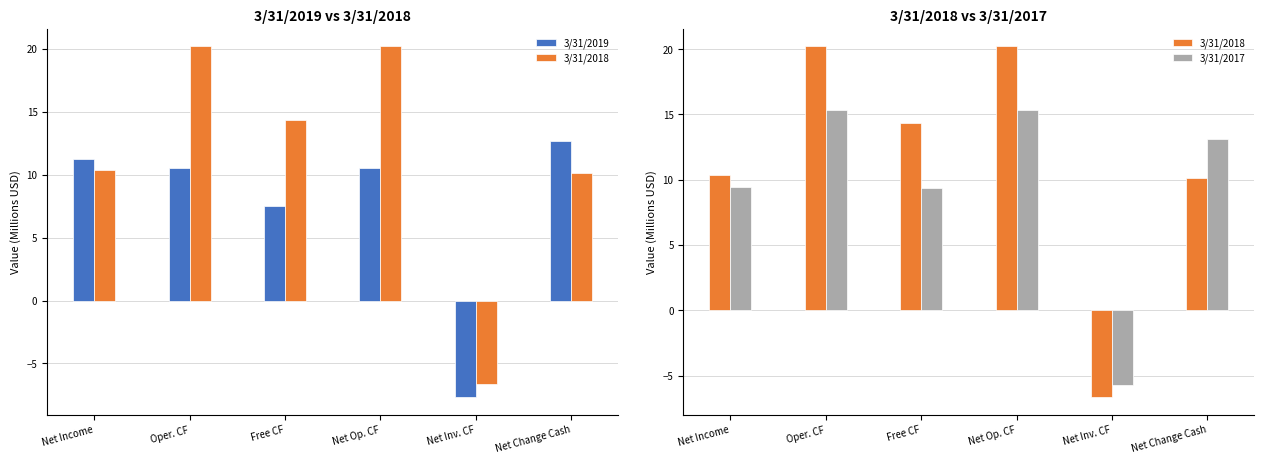

Which category has the lowest value across all series?

Net Inv. CF